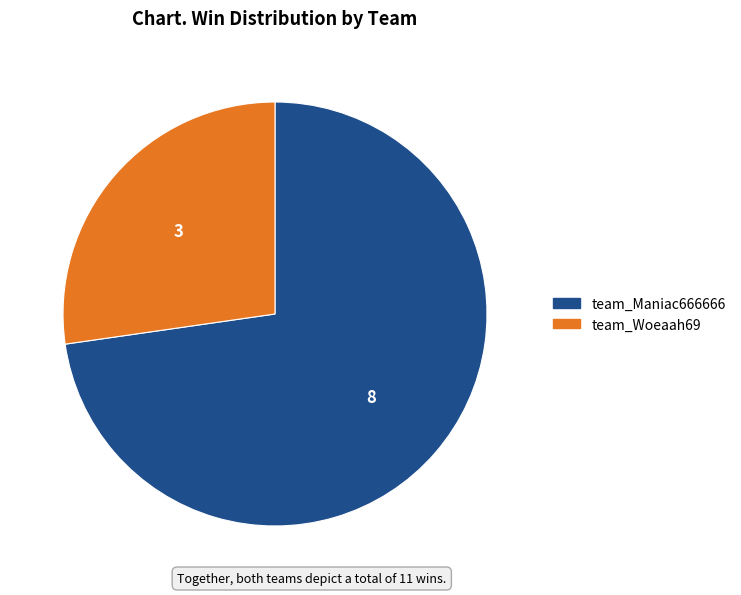

True or false: team_Woeaah69 accounts for 14% of the total.

False